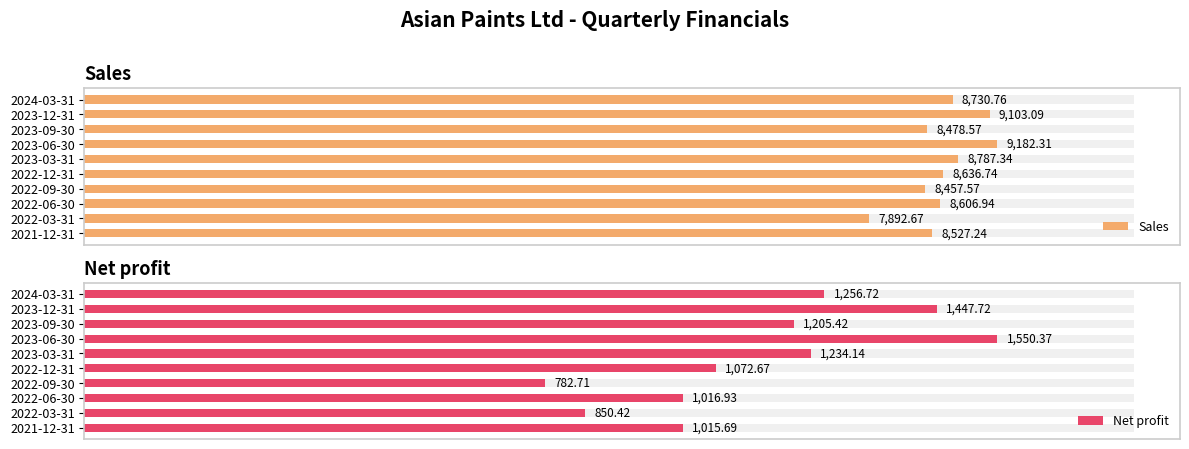

What is the total value across all series at 2023-03-31?

10021.5